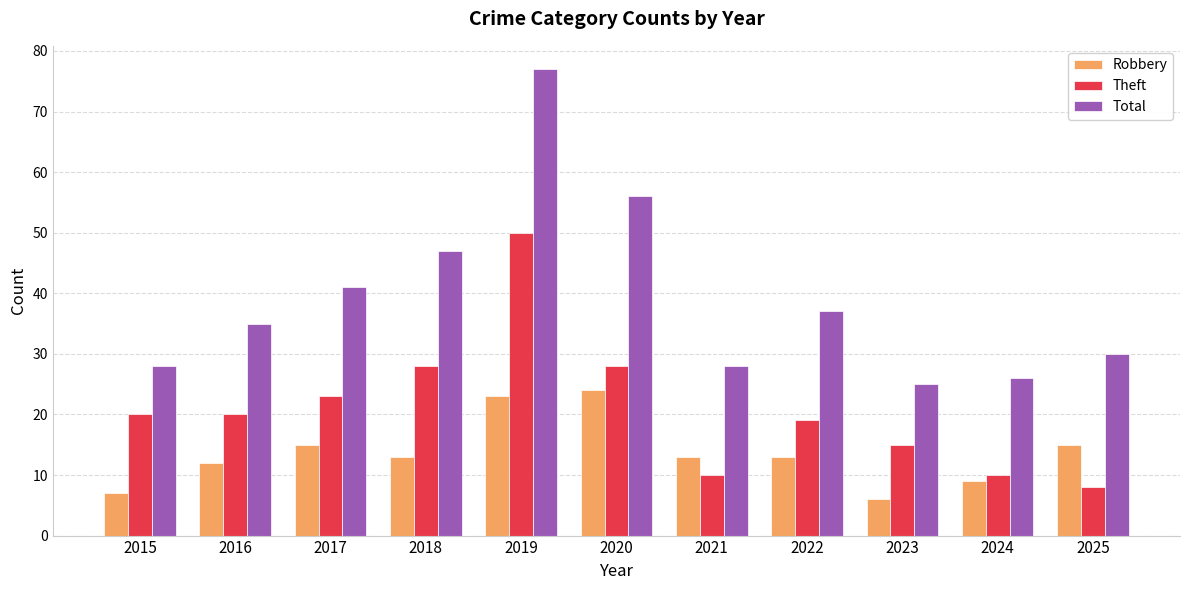

What is the average value of the Theft series?

21